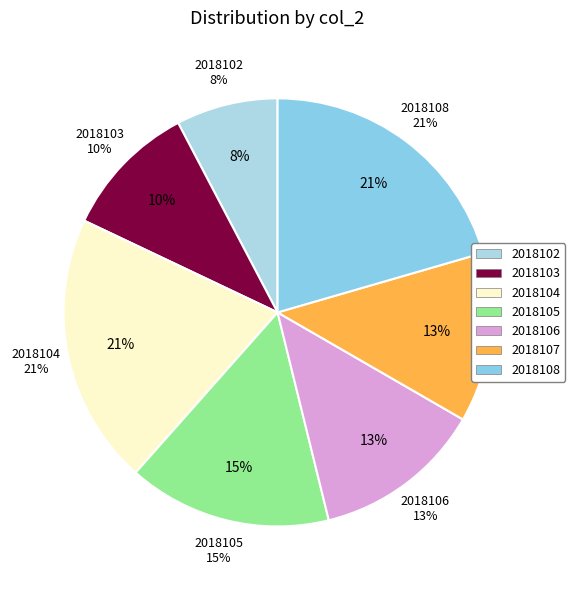

What is the smallest slice in the pie chart?

2018102